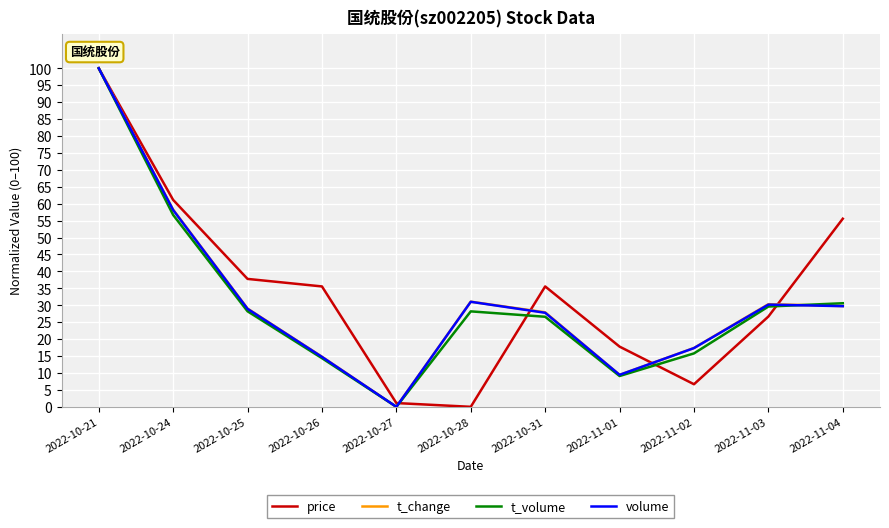

How many values in the t_volume series exceed 28?

6